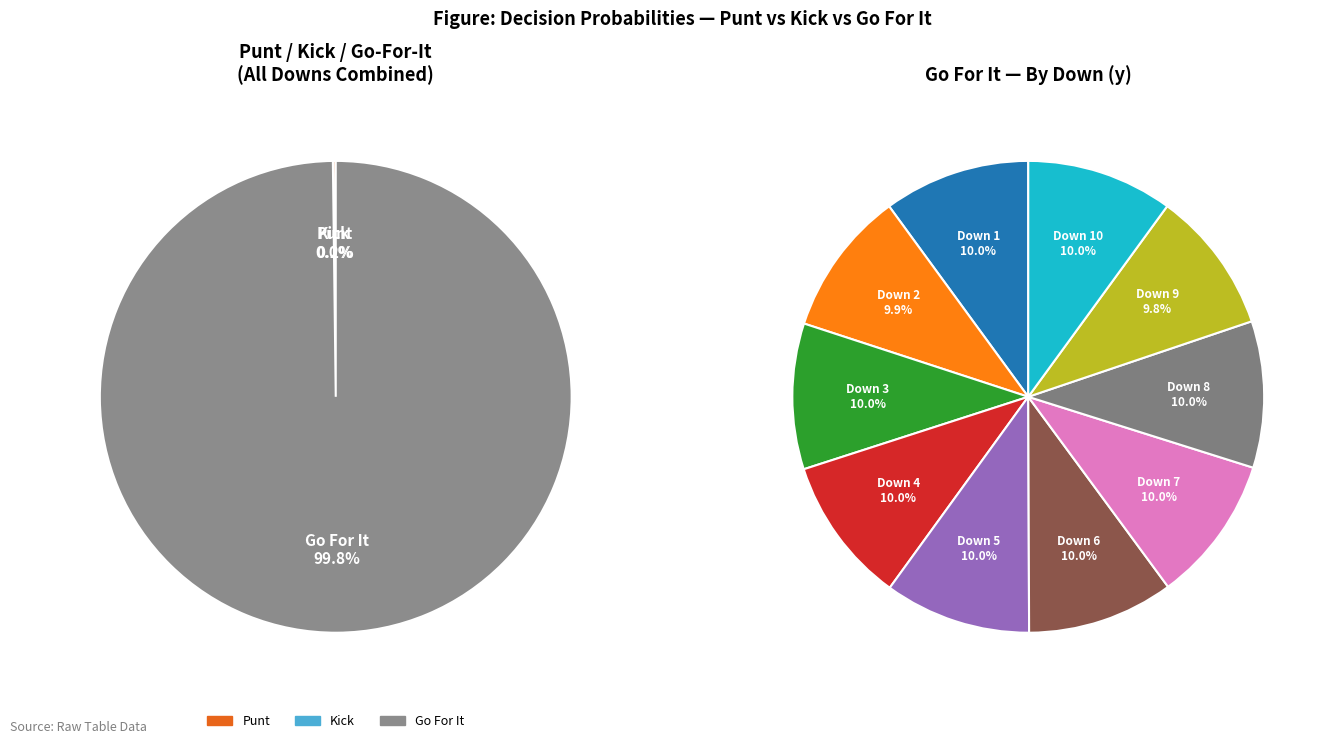

Do 9 and 7 together represent more than half of the pie?

No